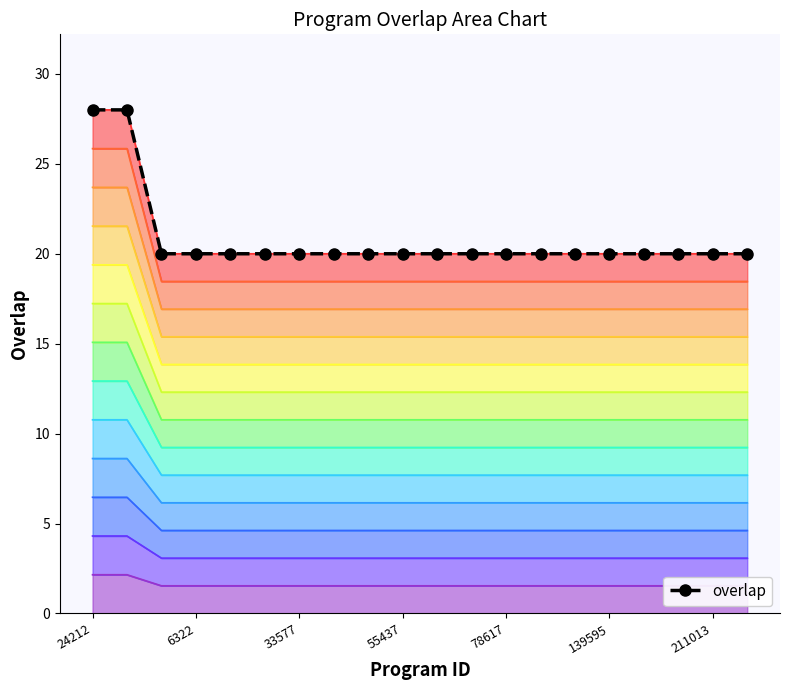

Read the value at 33577.

20